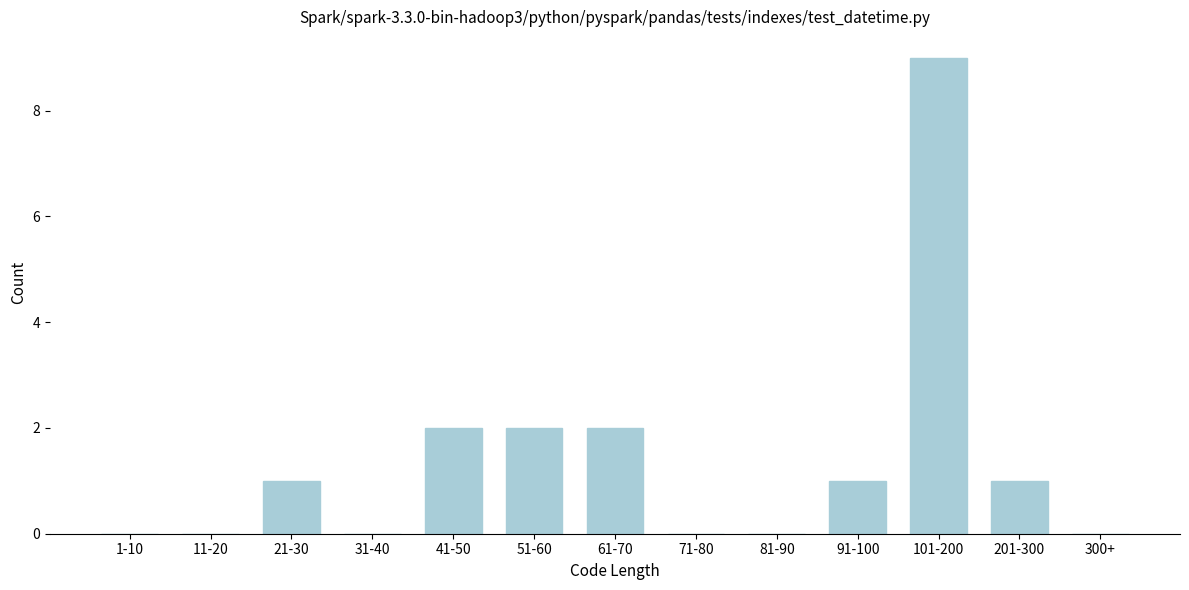

Reading left to right, transcribe all the data shown in this chart.

1-10=0	11-20=0	21-30=1	31-40=0	41-50=2	51-60=2	61-70=2	71-80=0	81-90=0	91-100=1	101-200=9	201-300=1	300+=0